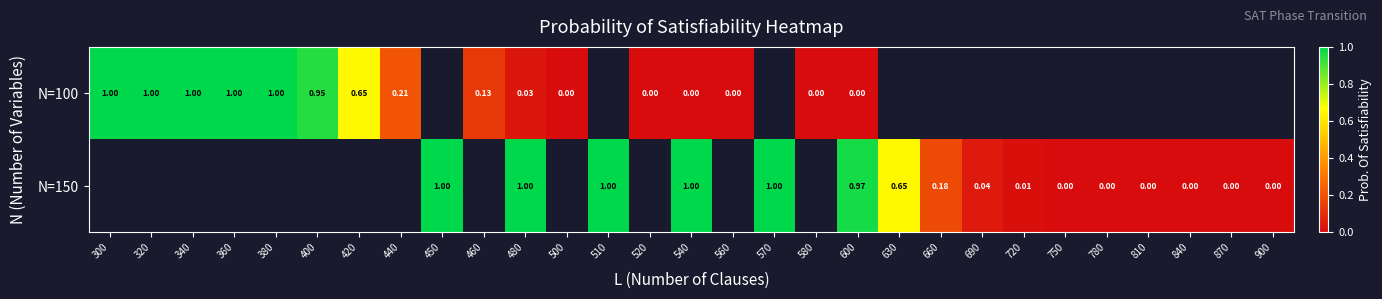

What is the difference between the maximum and minimum values in the N=100 series?

1.0